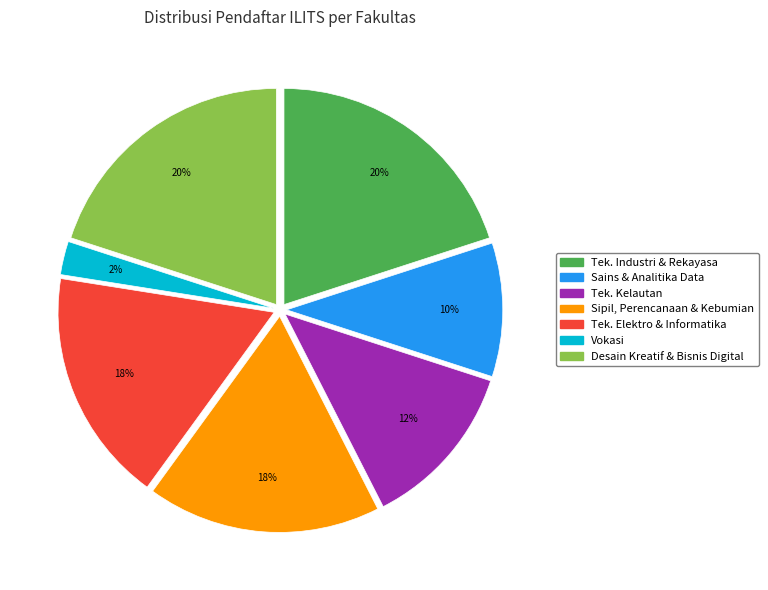

How many segments does this pie chart have?

7